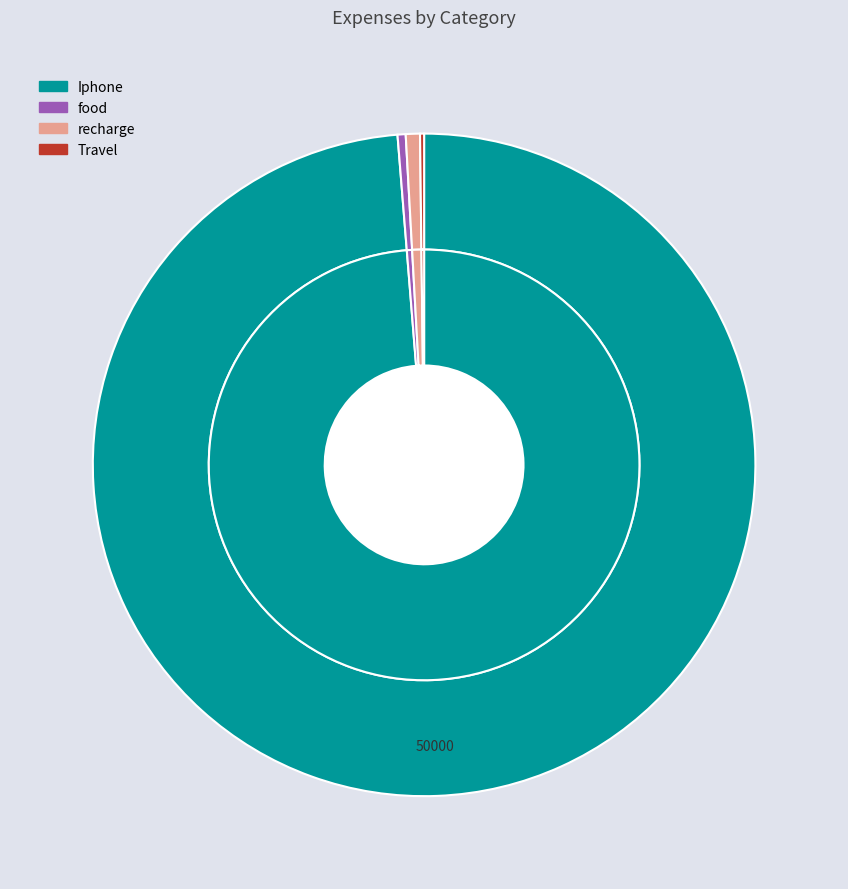

Rank the categories by value from lowest to highest.

Travel, food, recharge, Iphone